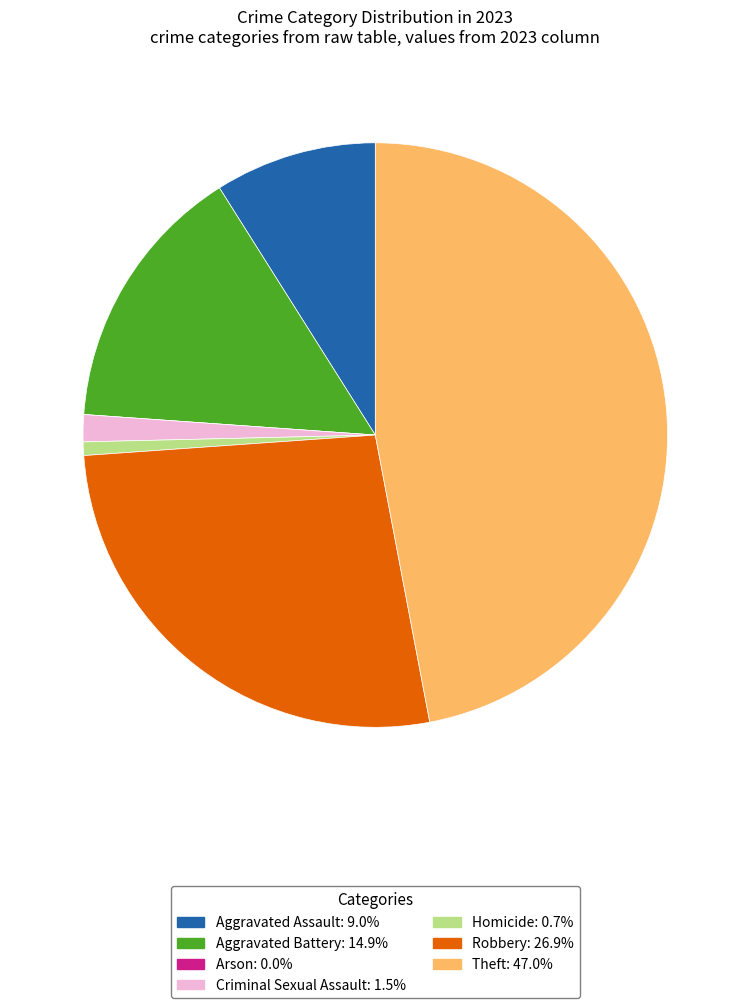

True or false: Aggravated Assault accounts for 9% of the total.

True